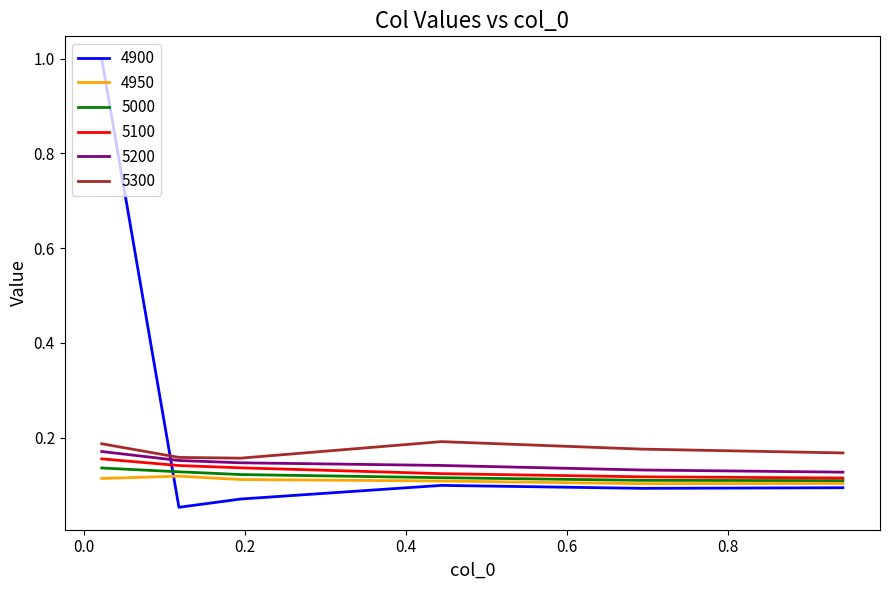

What is the maximum value shown in the chart?

1.0